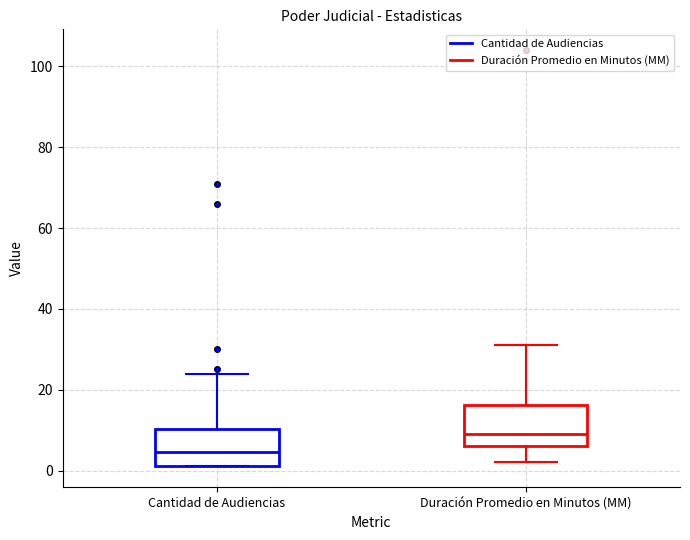

Which box's median line is the lowest?

Cantidad de Audiencias